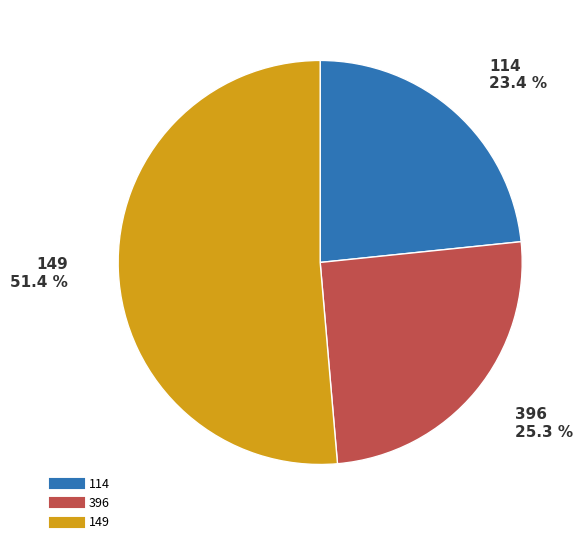

To the nearest percent, what is the difference between the 396 and 149 slice percentages?

26%